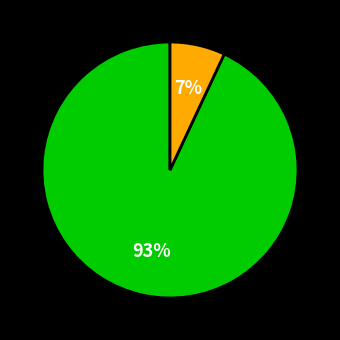

To the nearest percent, what is the difference between the largest and smallest slice percentages?

86%